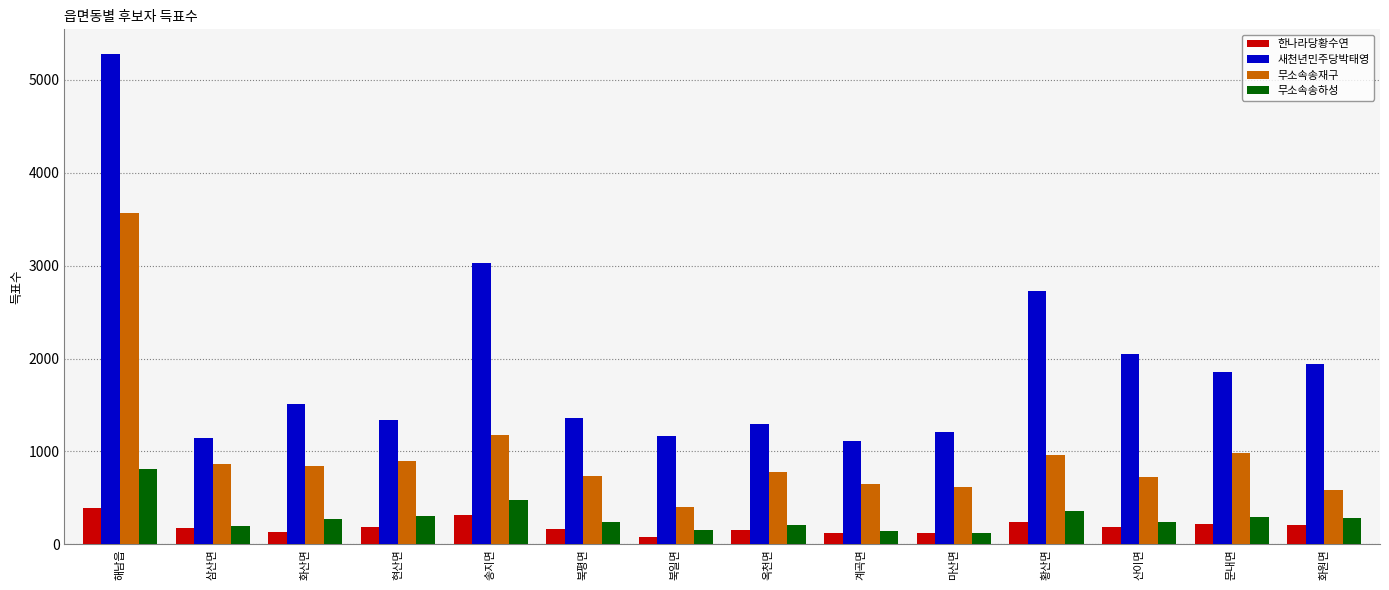

What is the smallest value displayed?

84